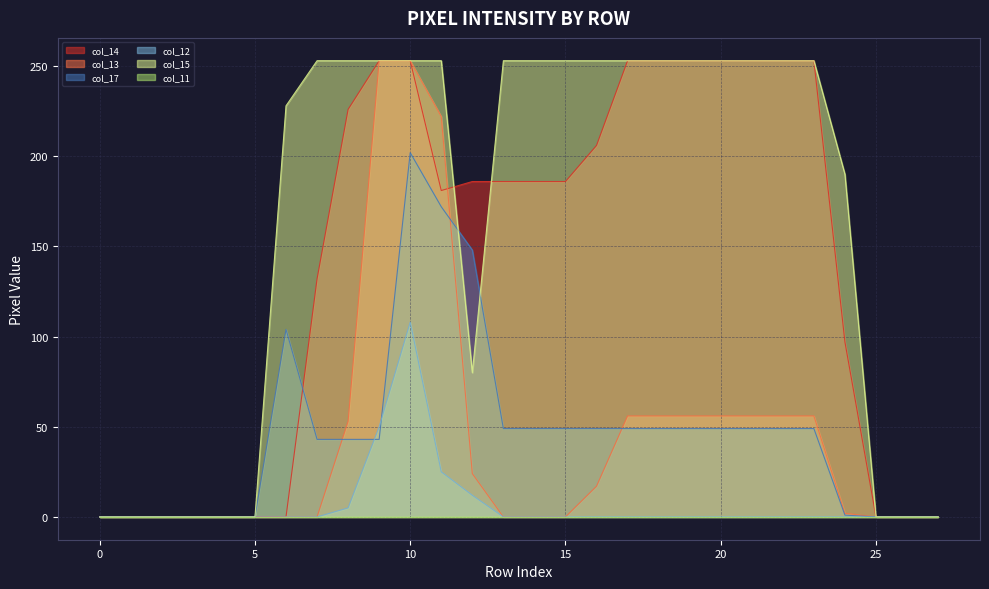

What is the total value across all series at 17?

611